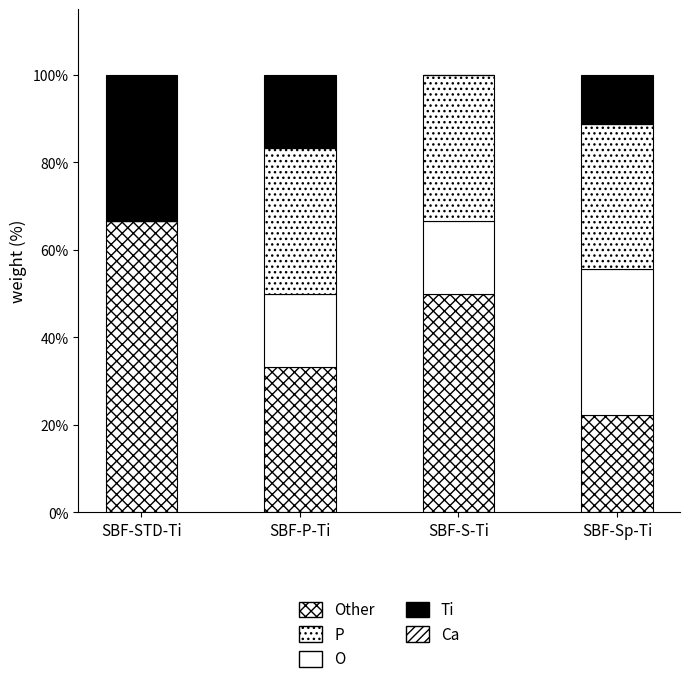

Count the number of categories in the chart.

4